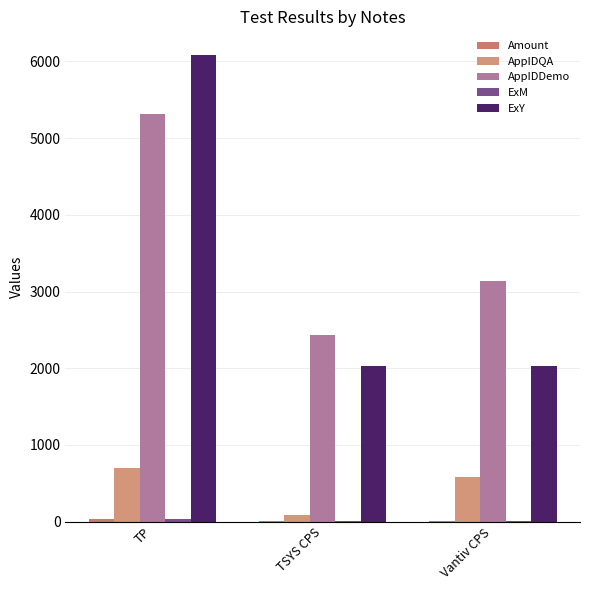

At which label is AppIDQA closest to 394?

Vantiv CPS